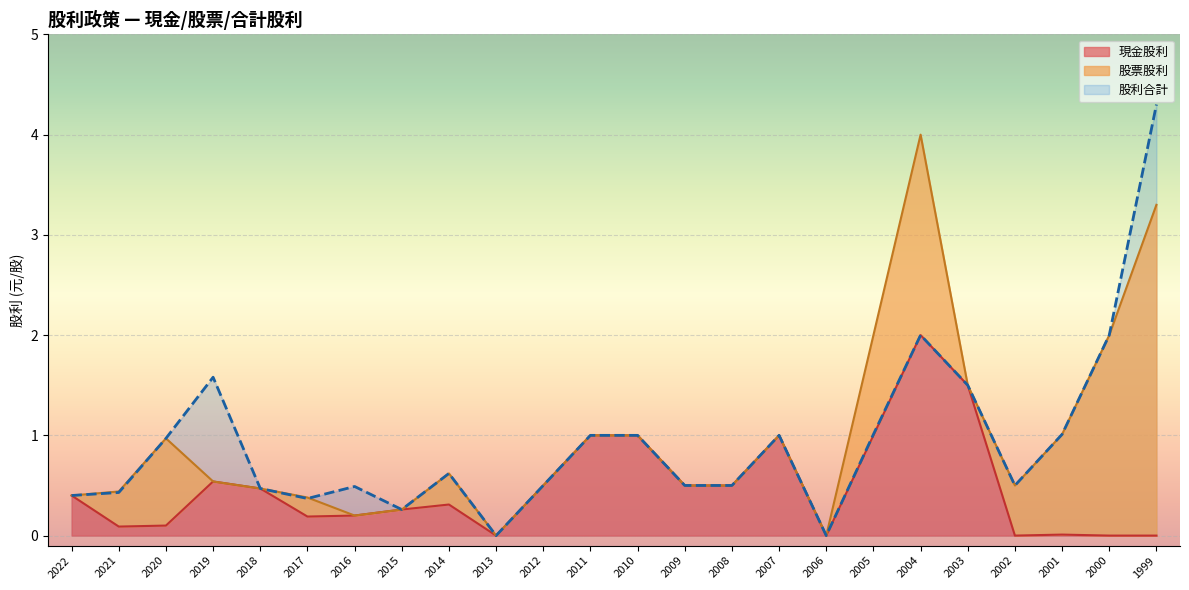

What is the approximate value of 現金股利 at 2021?

0.1